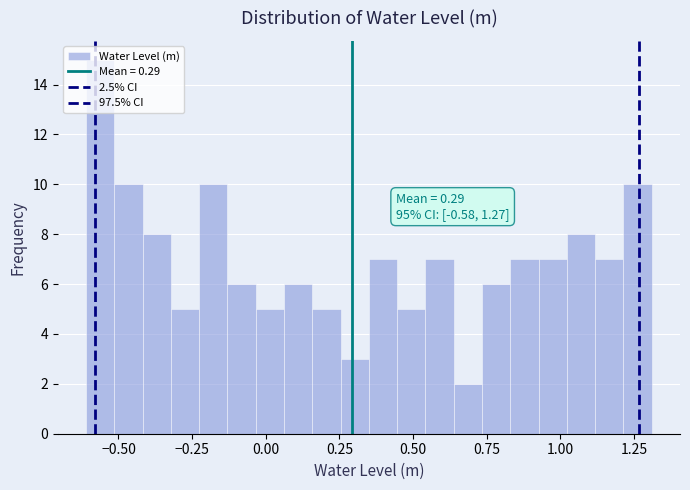

Around what value on the x-axis is the tallest bar? Give the approximate position of its centre, as read against the axis.

-0.55